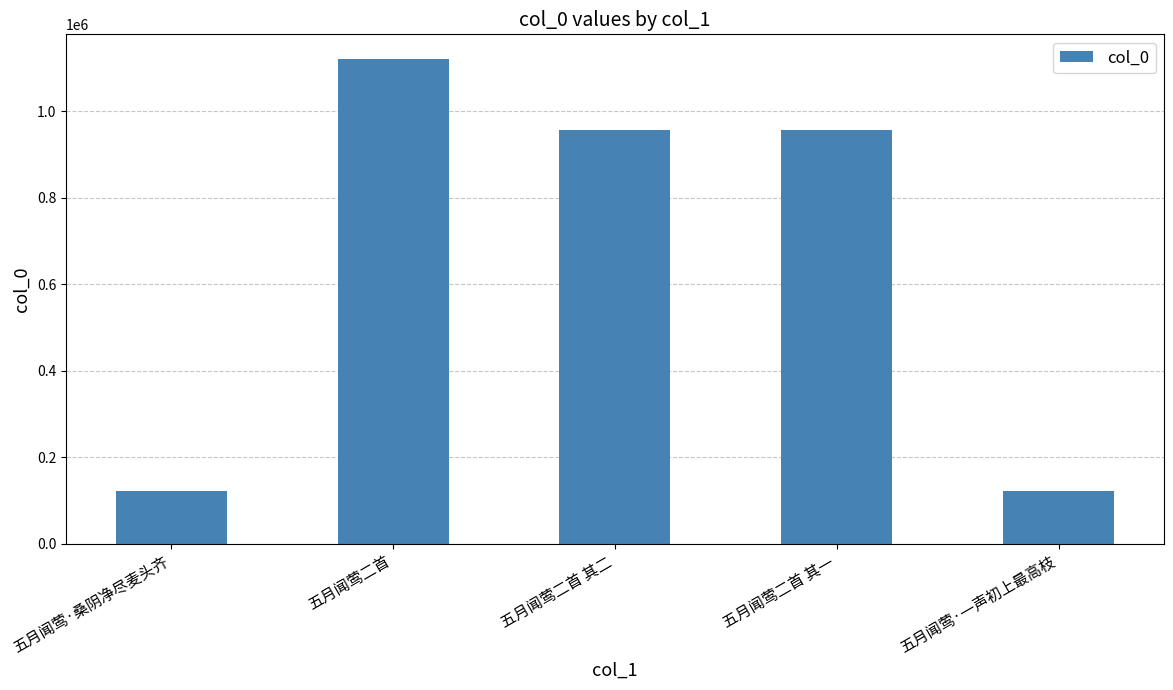

What is the average value?

655706